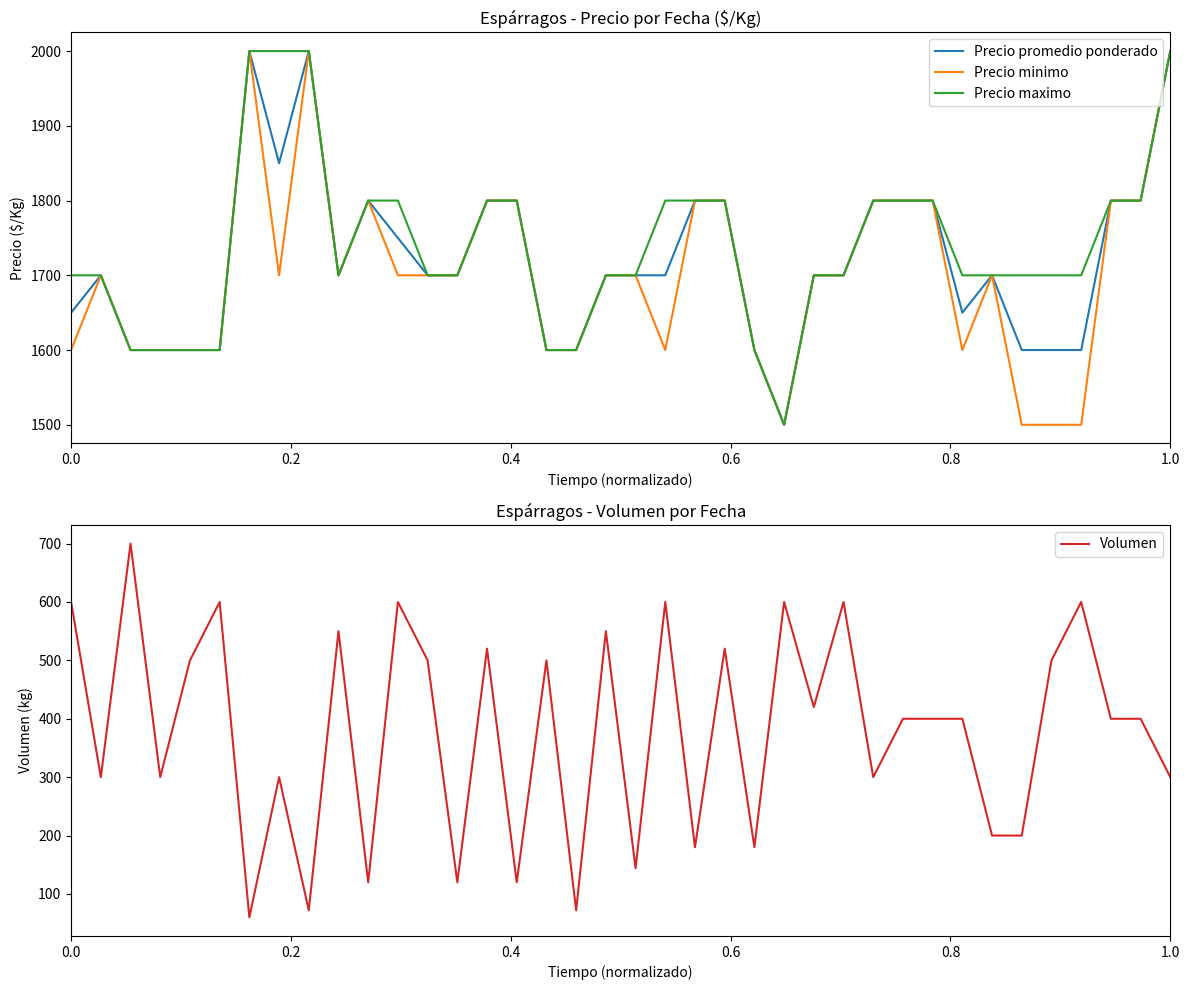

What is the maximum value for Volumen?

700